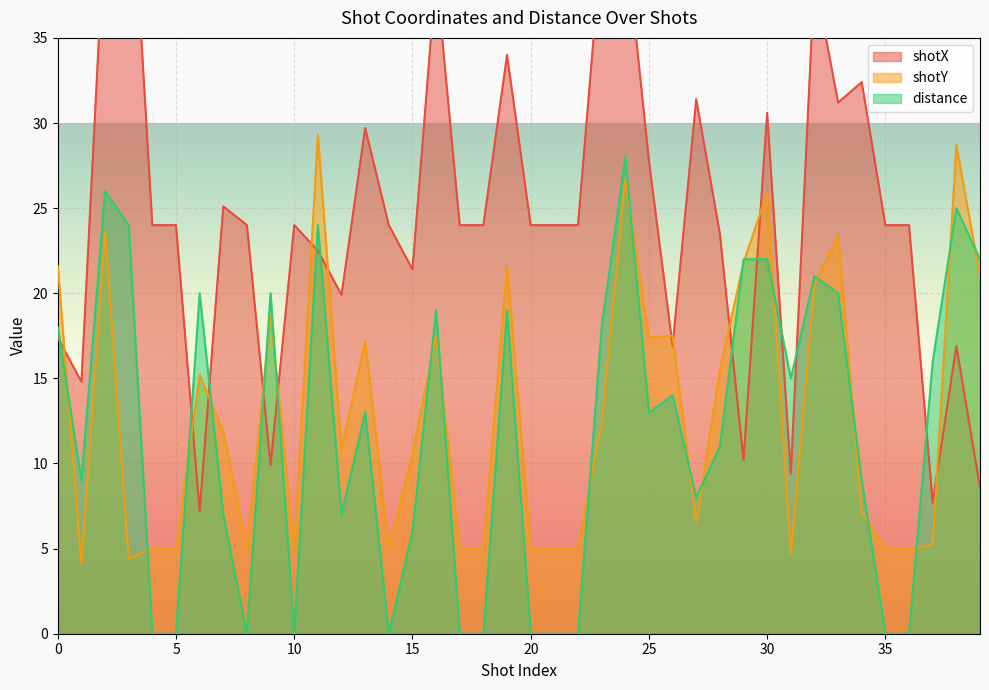

Between 31 and 36, which is larger?

36